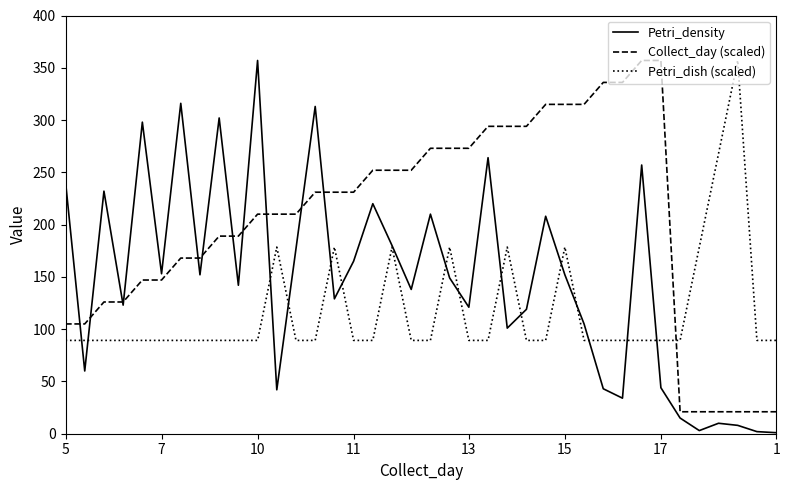

Which series has the largest range (max minus min)?

Petri_density